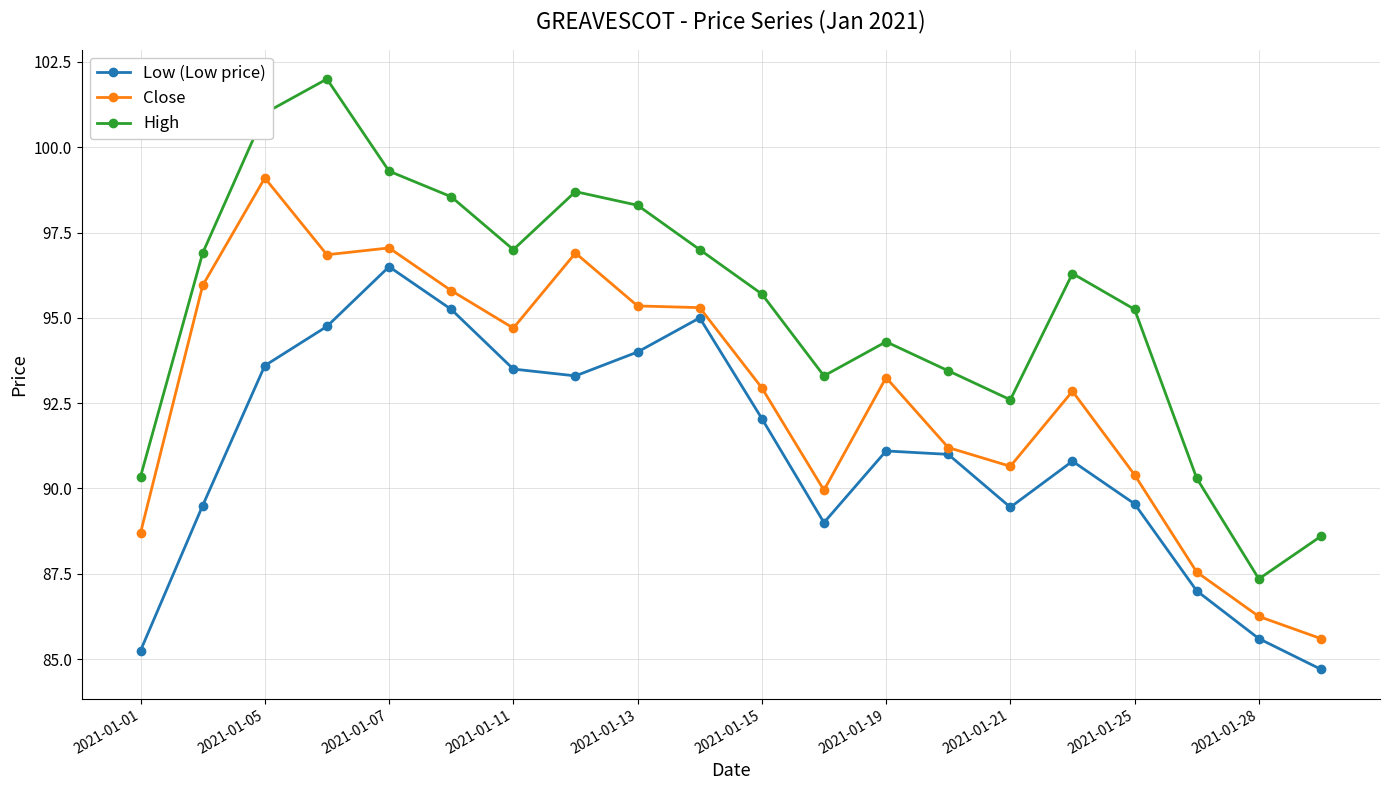

What is the minimum value shown in the chart?

84.7